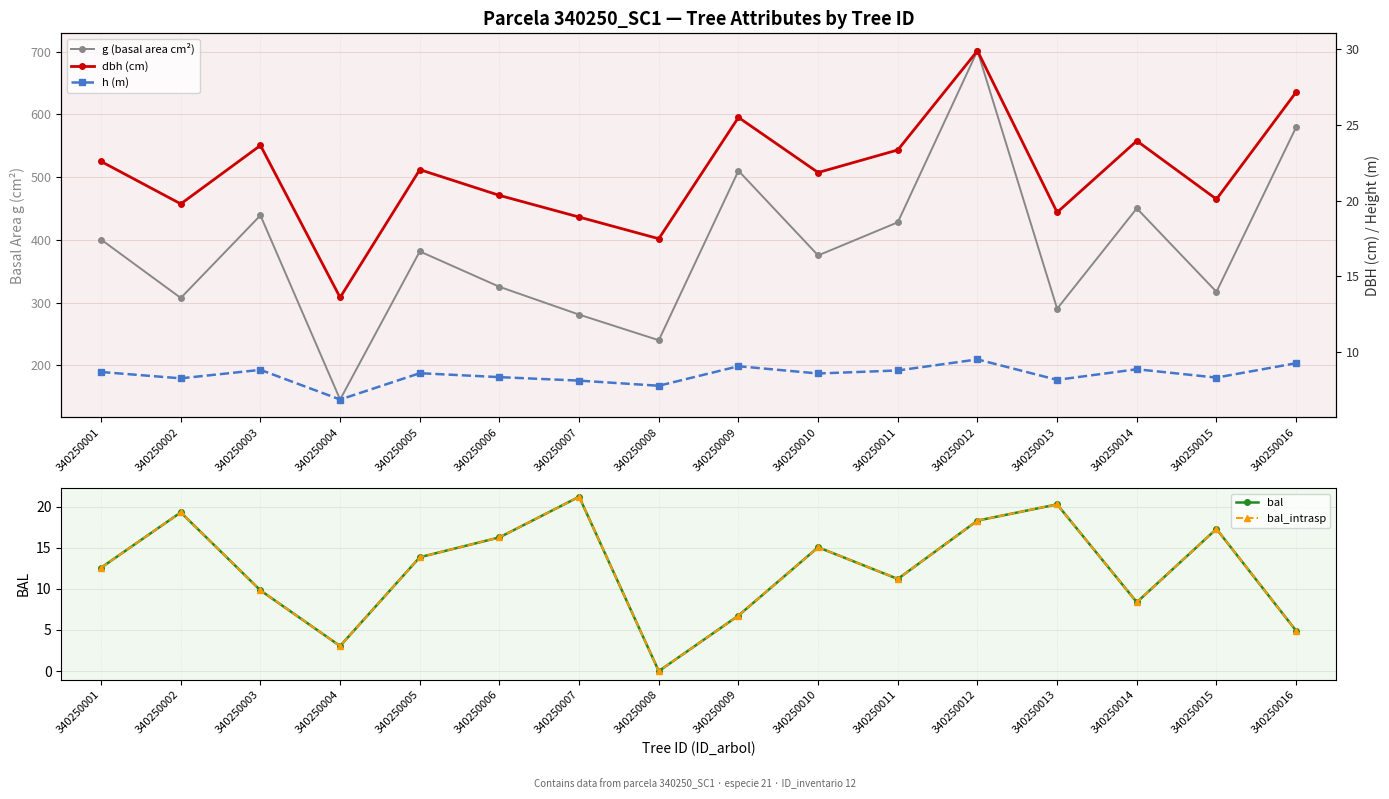

What are all the series names shown in the legend?

g (basal area cm²), bal, bal_intrasp, dbh (cm), h (m)